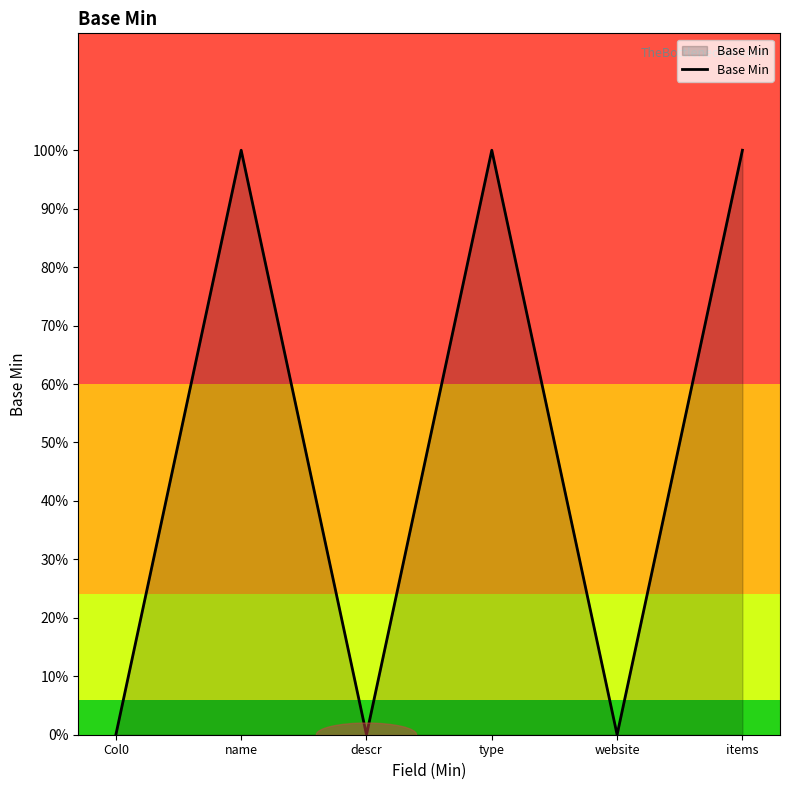

What is the difference between the maximum and minimum values?

1